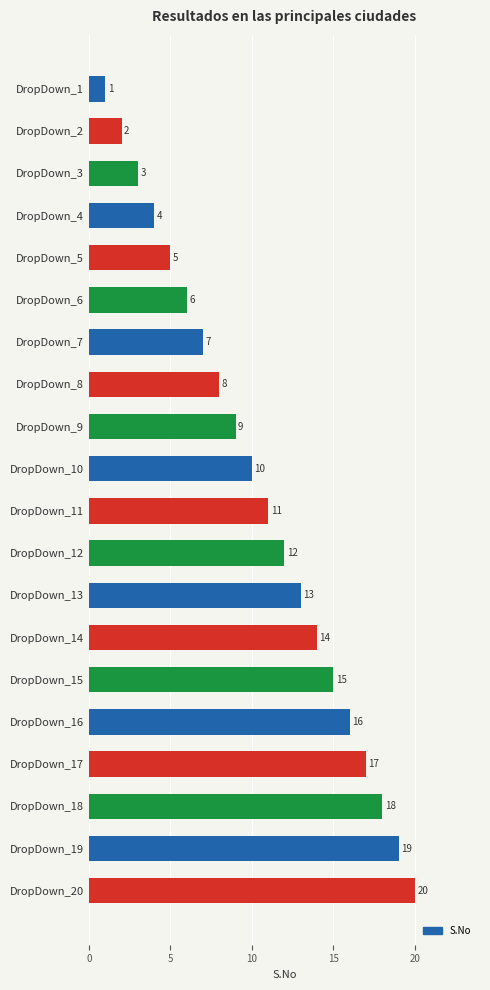

What is the value of the 7th bar from the top?

7